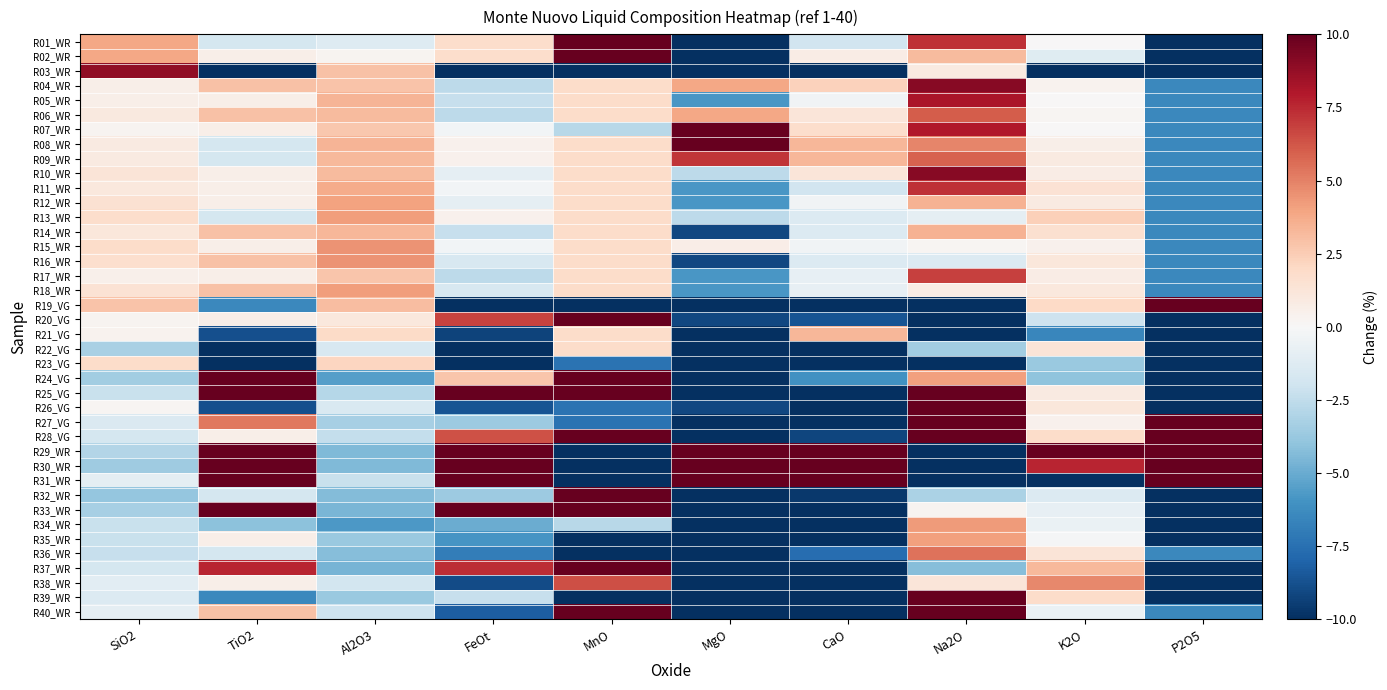

What is the maximum value shown in the chart?

367.8